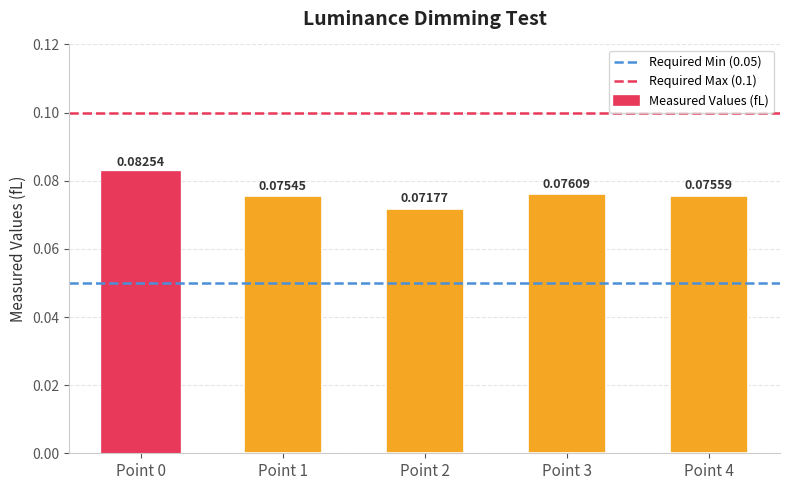

Where is the data nearest to the value 0?

Point 2